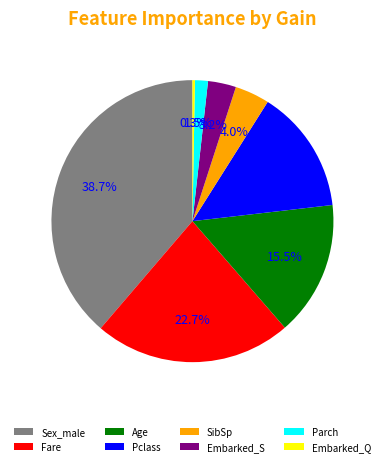

The Embarked_Q slice represents 0% of the pie. True or false?

True